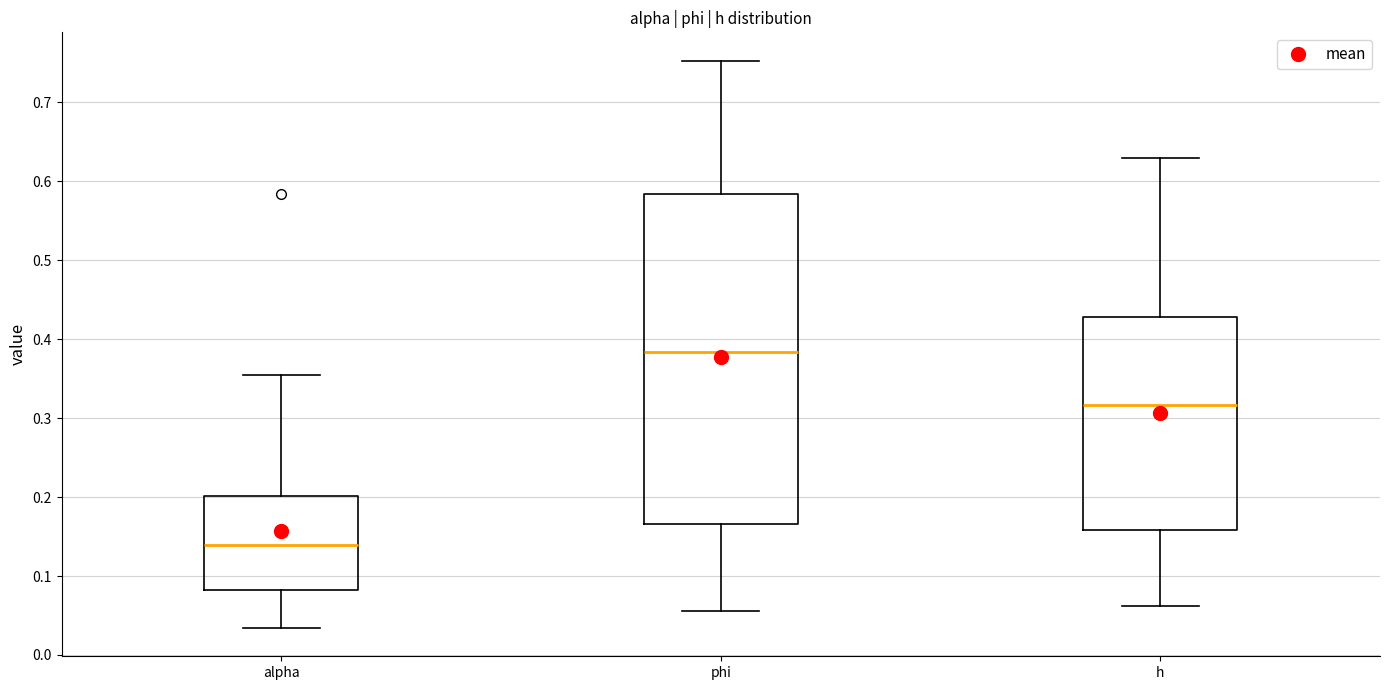

Reading left to right, transcribe this box plot: for each box, give where its median line is, the range the box spans, and where its two whiskers end, as read against the y-axis. The values are not printed on the chart, so give them approximately, as read against the axis.

alpha: median 0.14, box 0.08 to 0.20, whiskers 0.03 to 0.35
phi: median 0.38, box 0.17 to 0.58, whiskers 0.06 to 0.75
h: median 0.32, box 0.16 to 0.43, whiskers 0.06 to 0.63